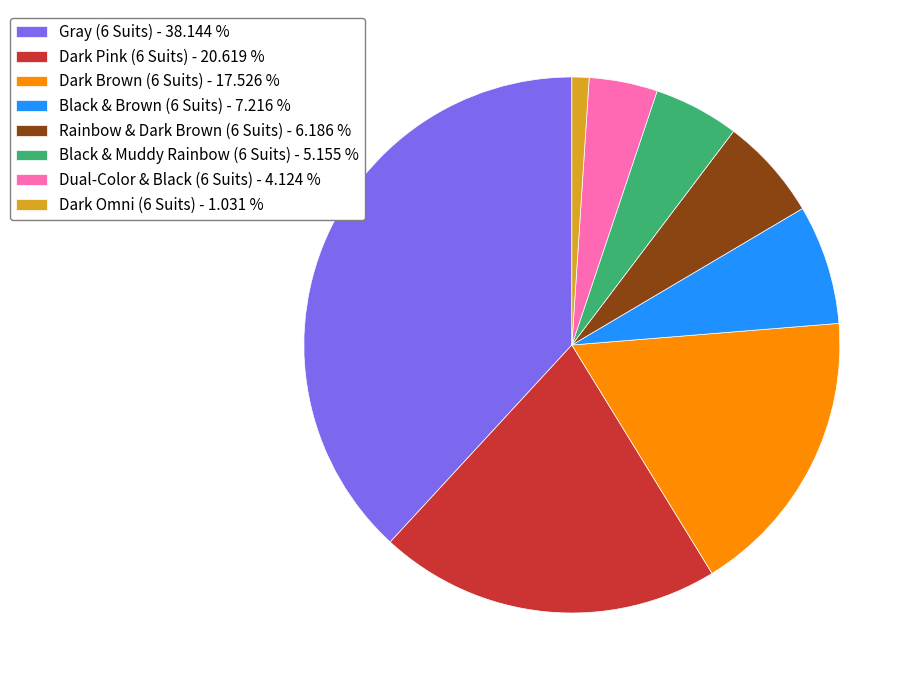

The Rainbow & Dark Brown (6 Suits) slice represents 14% of the pie. True or false?

False